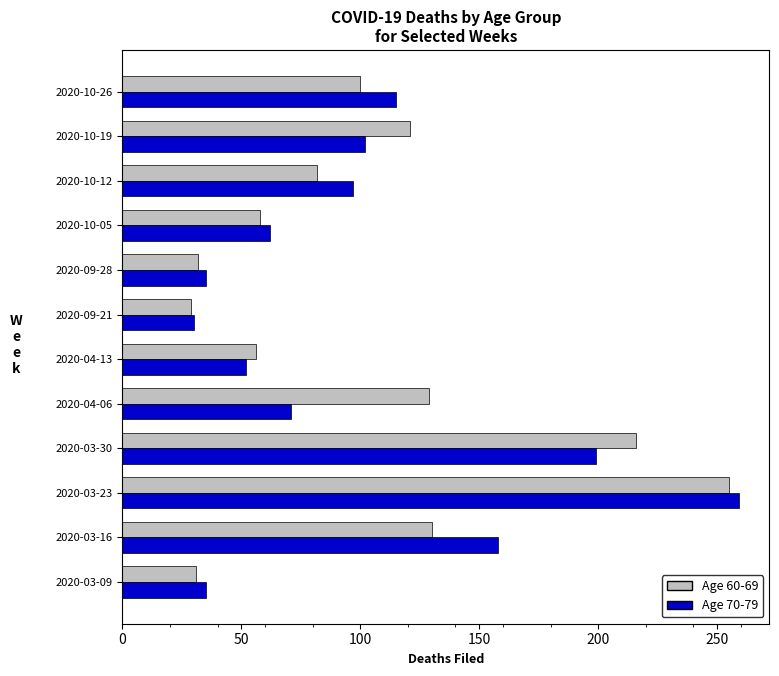

Which label corresponds to the largest value in the chart?

2020-03-23